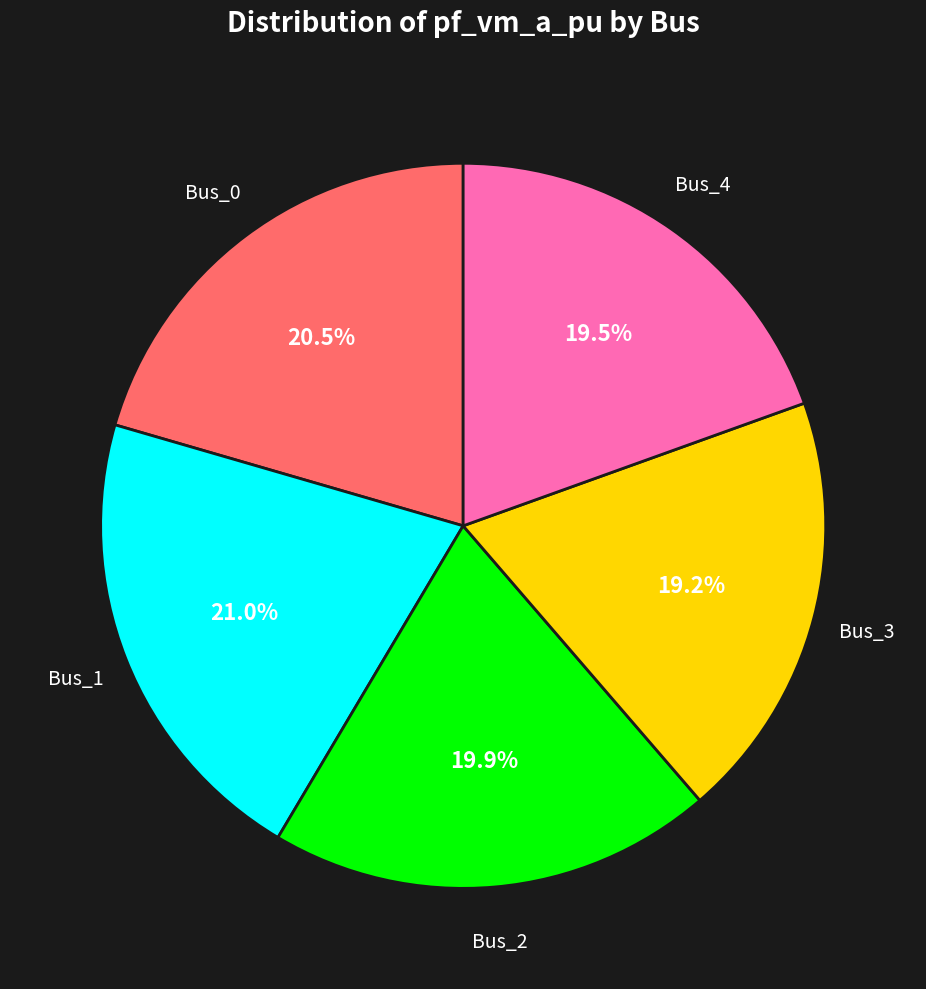

How many segments does this pie chart have?

5